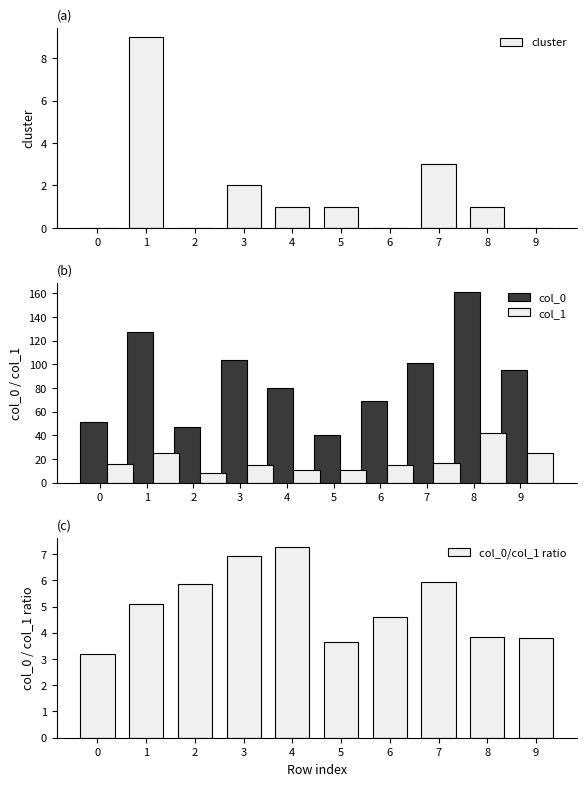

Reading left to right, extract all data points from this chart.

cluster: 0=0.0	1=9.0	2=0.0	3=2.0	4=1.0	5=1.0	6=0.0	7=3.0	8=1.0	9=0.0
col_0: 0=51.0	1=127.0	2=47.0	3=104.0	4=80.0	5=40.0	6=69.0	7=101.0	8=161.0	9=95.0
col_1: 0=16.0	1=25.0	2=8.0	3=15.0	4=11.0	5=11.0	6=15.0	7=17.0	8=42.0	9=25.0
col_0/col_1 ratio: 0=3.2	1=5.1	2=5.9	3=6.9	4=7.3	5=3.6	6=4.6	7=5.9	8=3.8	9=3.8